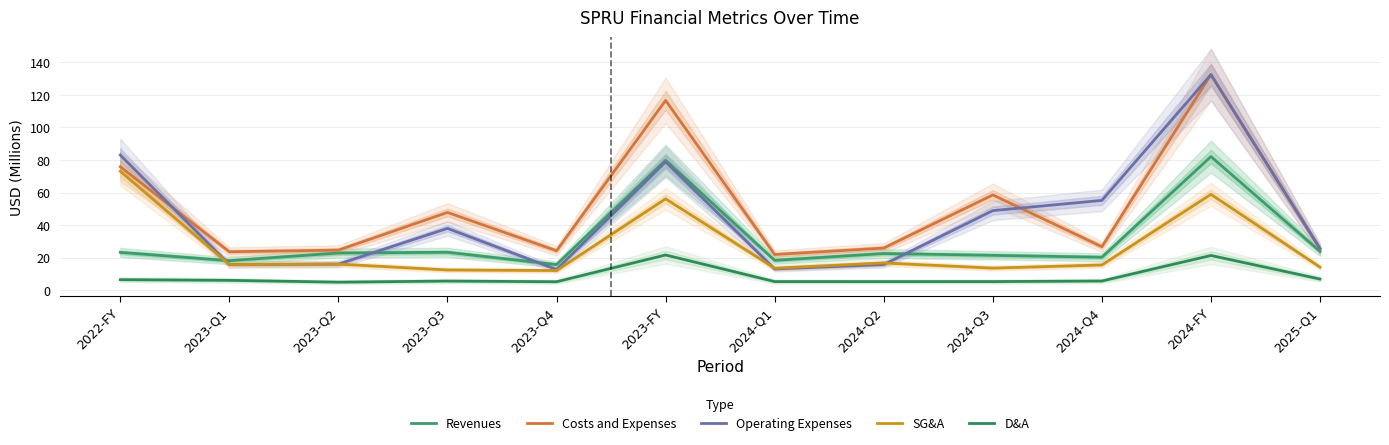

True or false: Revenues has a value of 18.1 at 2023-Q1.

True